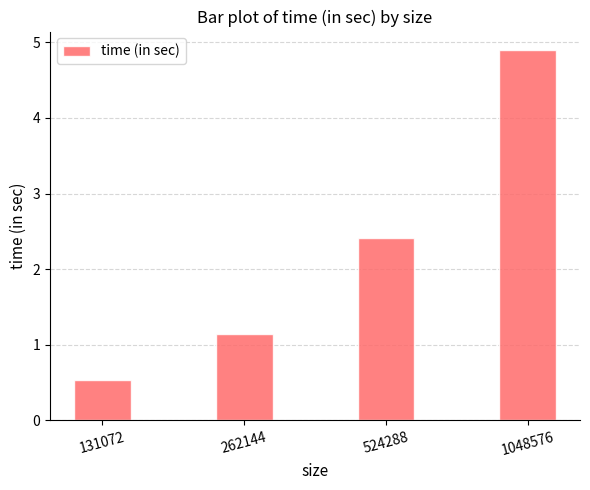

What is the sum of all values?

9.0